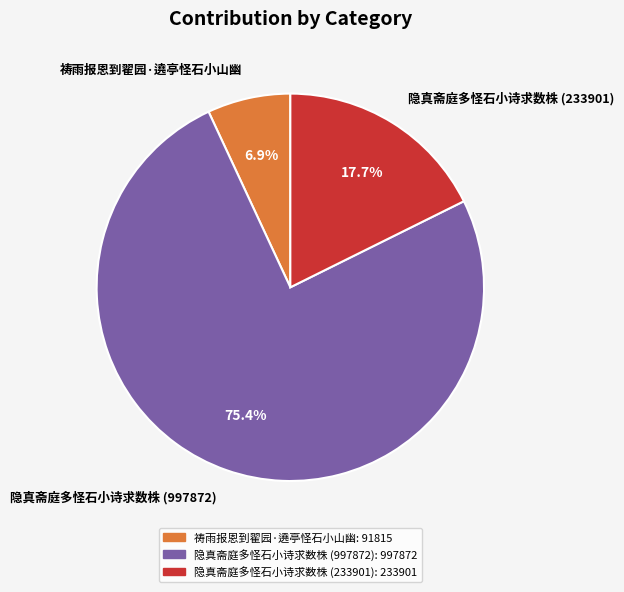

Which slice represents more than half of the pie?

隐真斋庭多怪石小诗求数株 (997872)